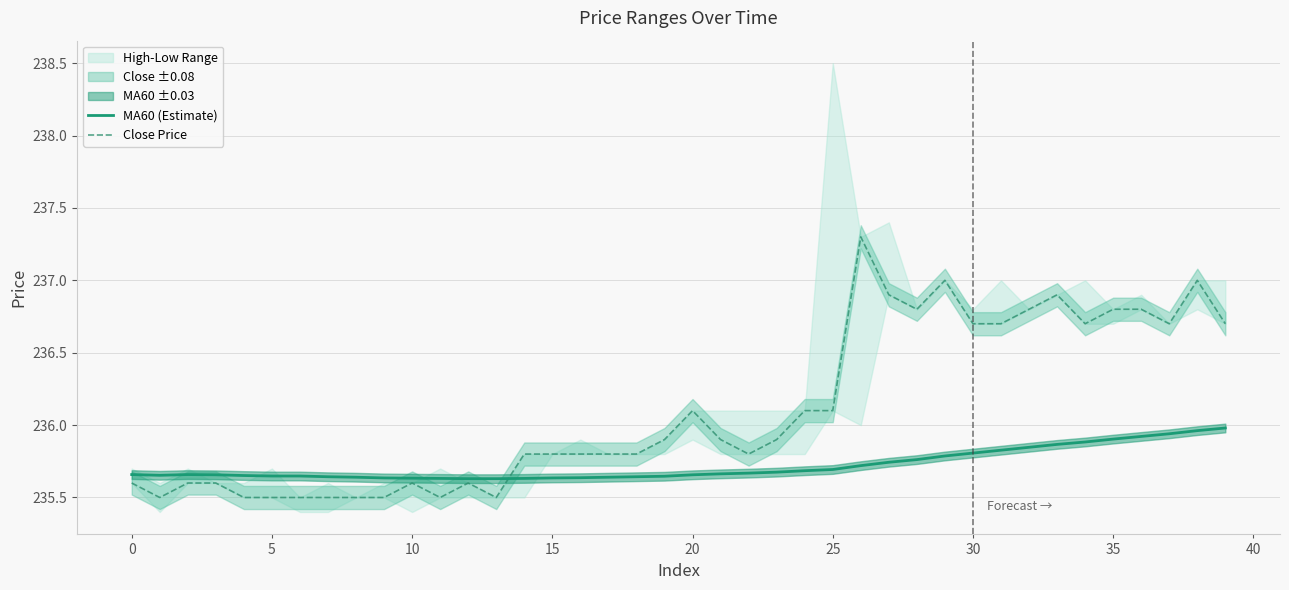

What is the difference between the second highest and second lowest values in the MA60 (Estimate) series?

0.3